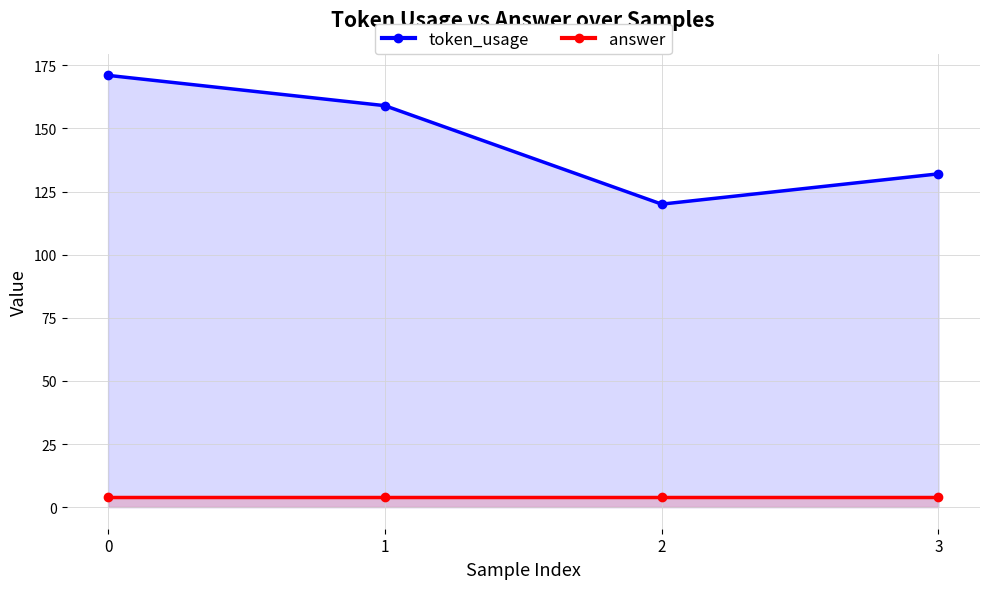

What is the sum of the token_usage values at 1 and 0?

330